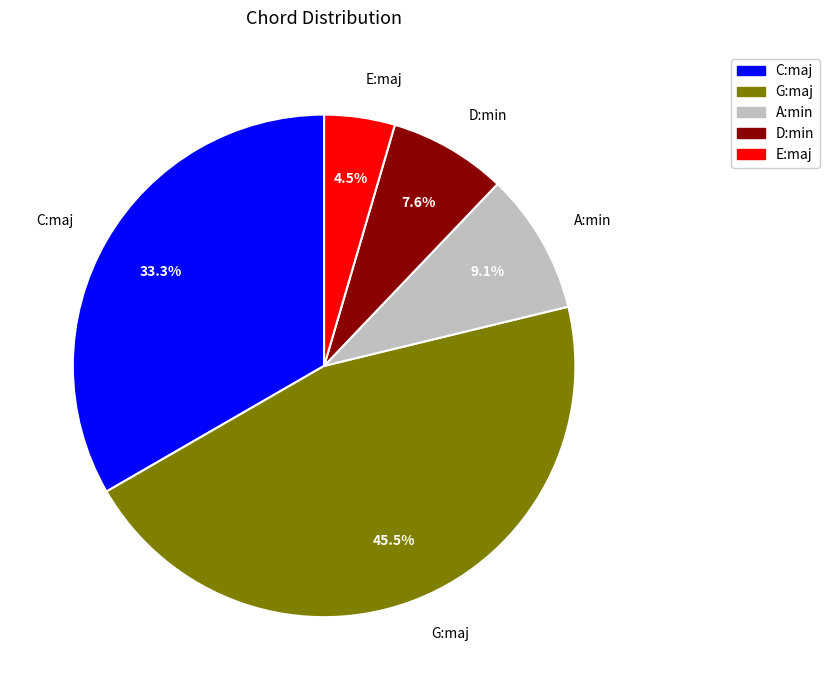

Is there a majority slice in this chart?

No